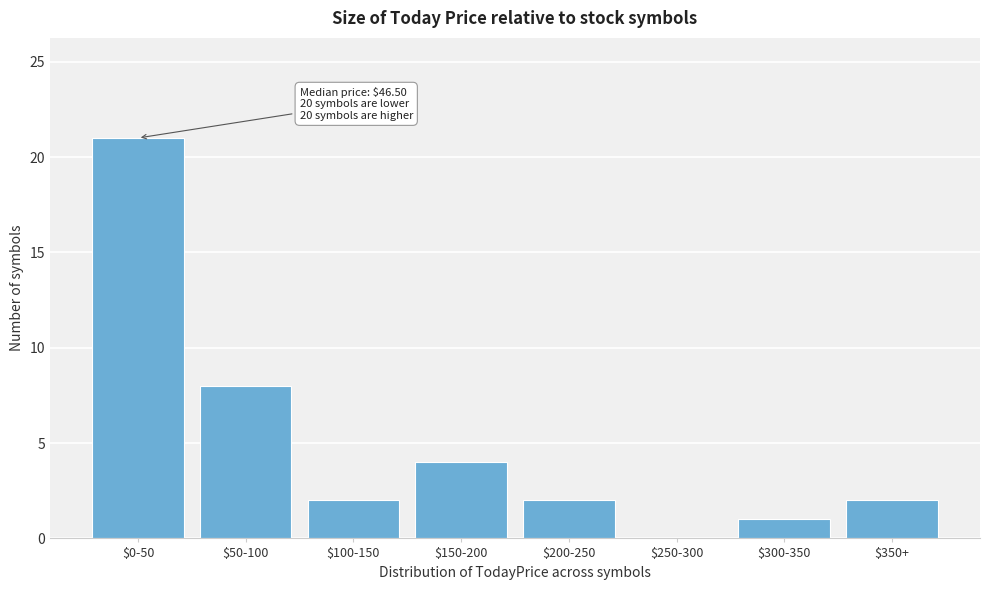

Which label corresponds to the largest value in the chart?

$0-50